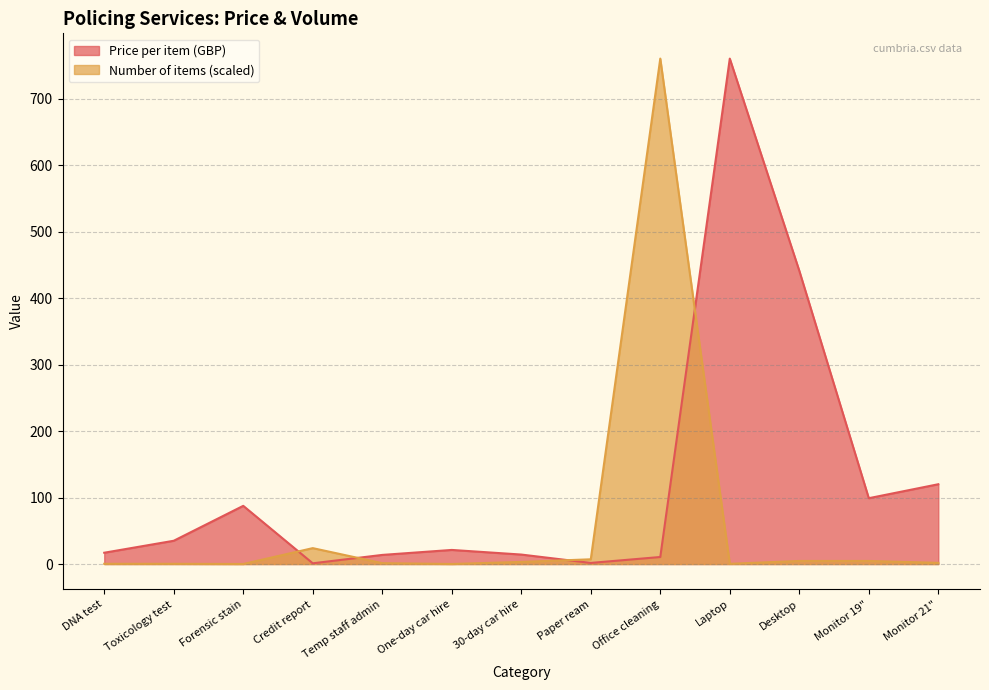

Between which two adjacent categories do Number of items and Price per item (GBP) first intersect?

Forensic stain and Credit report